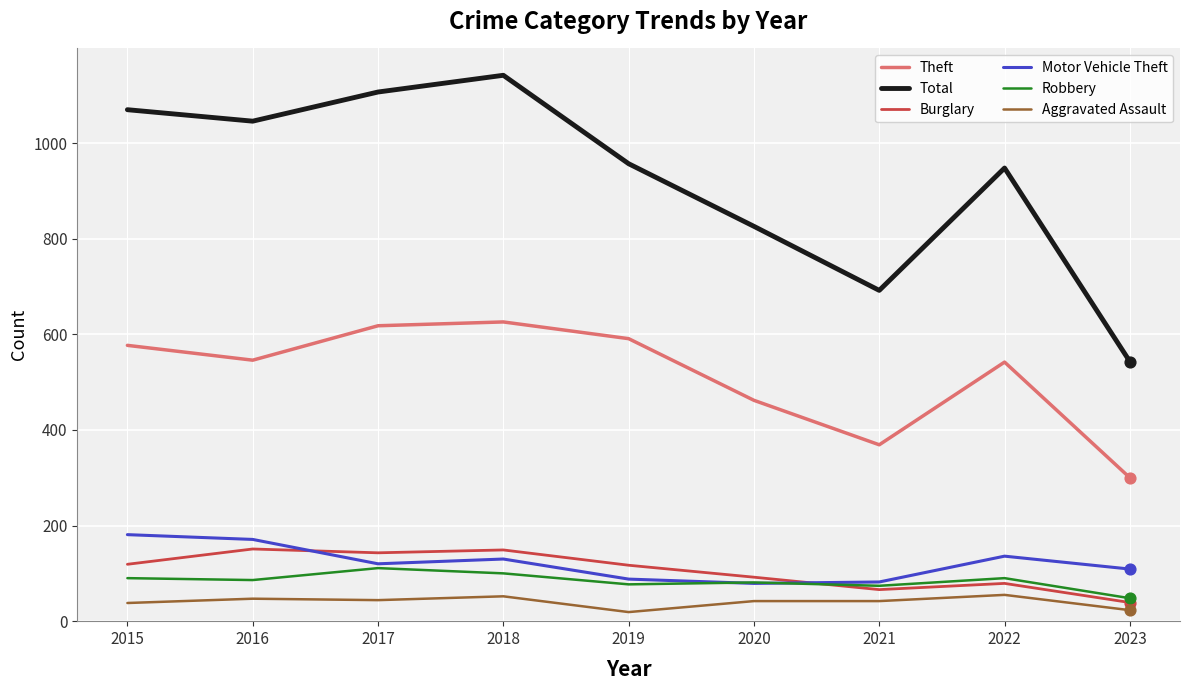

Which series changed the most between 2020 and 2021?

Total